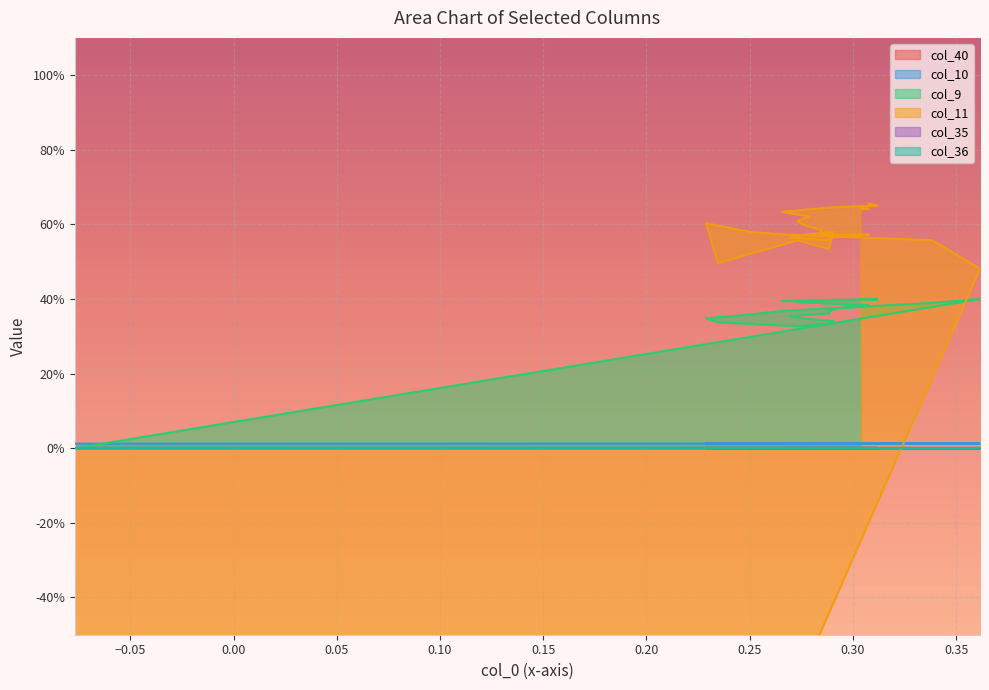

Rank the series by their maximum value, from lowest to highest.

col_10, col_9, col_11